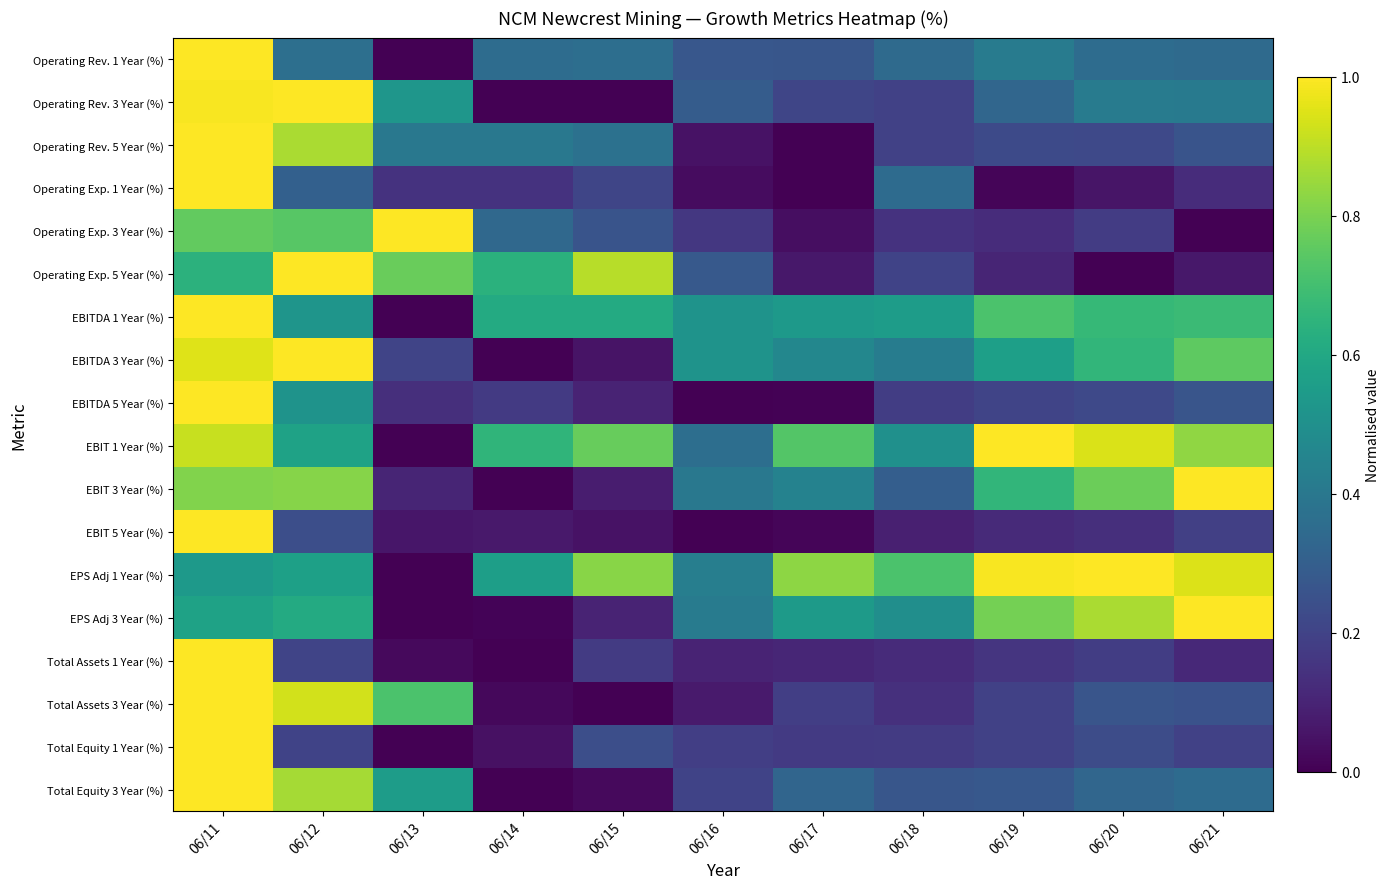

Between 06/15 and 06/21, which series saw the biggest shift?

EBIT 3 Year (%)